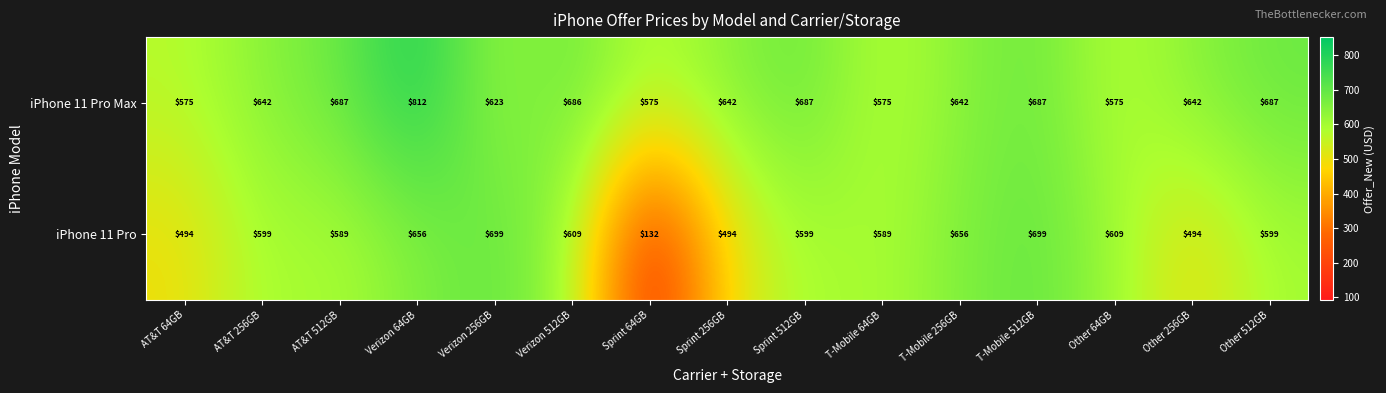

Reading right to left, extract all data points from this chart.

iPhone 11 Pro Max: 687	642	575	687	642	575	687	642	575	686	623	812	687	642	575
iPhone 11 Pro: 599	494	609	699	656	589	599	494	132	609	699	656	589	599	494